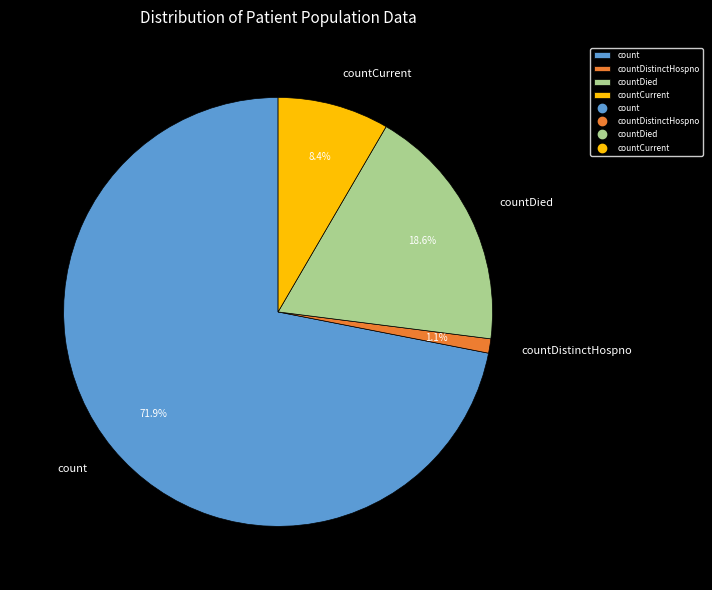

What percentage is the count slice, to the nearest percent?

72%